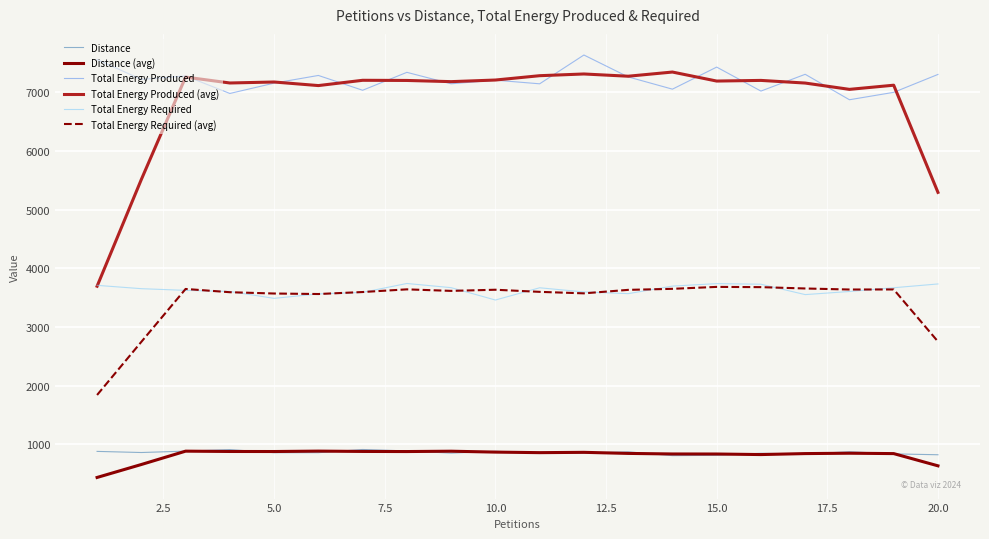

What is the greatest value displayed?

7634.5